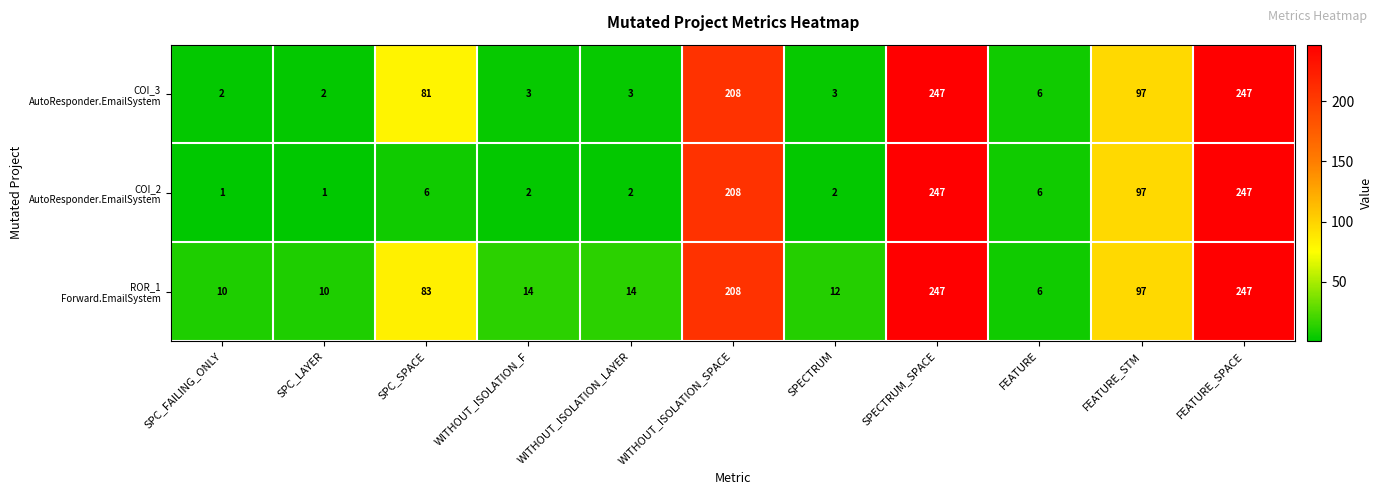

What is the maximum value shown in the chart?

247